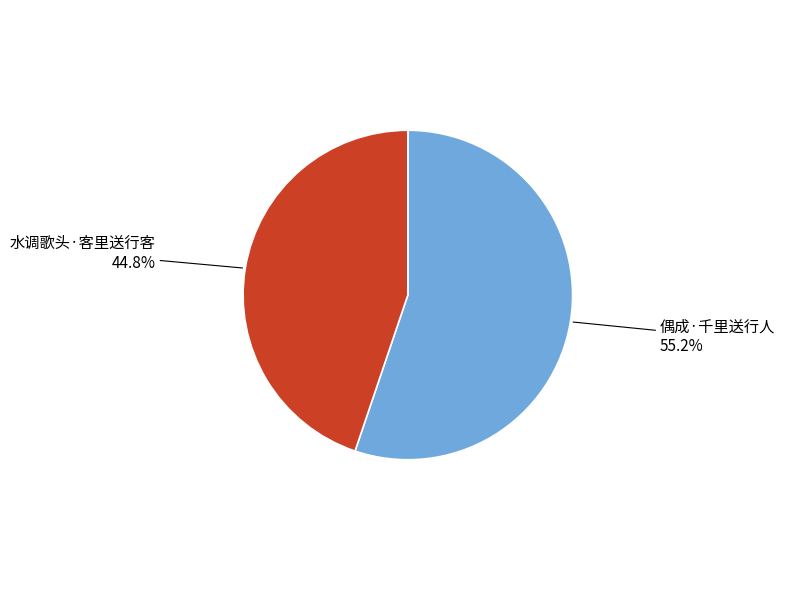

To the nearest percent, what percentage of the pie is 水调歌头·客里送行客?

45%